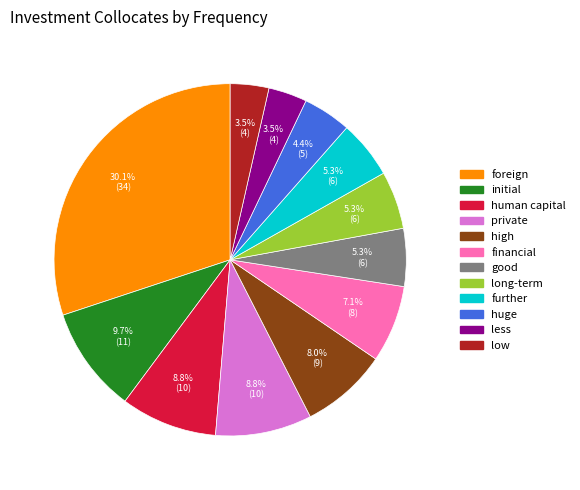

Does any single category account for the majority?

No